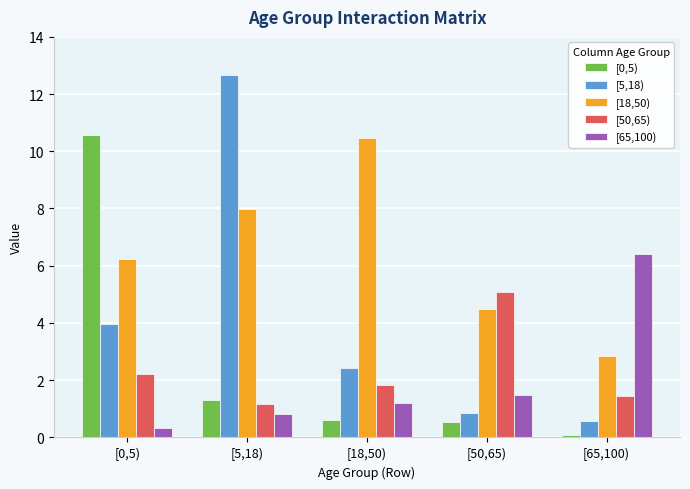

At which category does the chart reach its peak across all series?

[5,18)